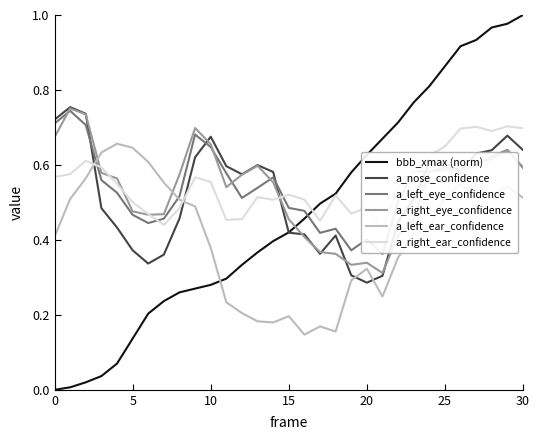

Does the chart have visible grid lines?

No